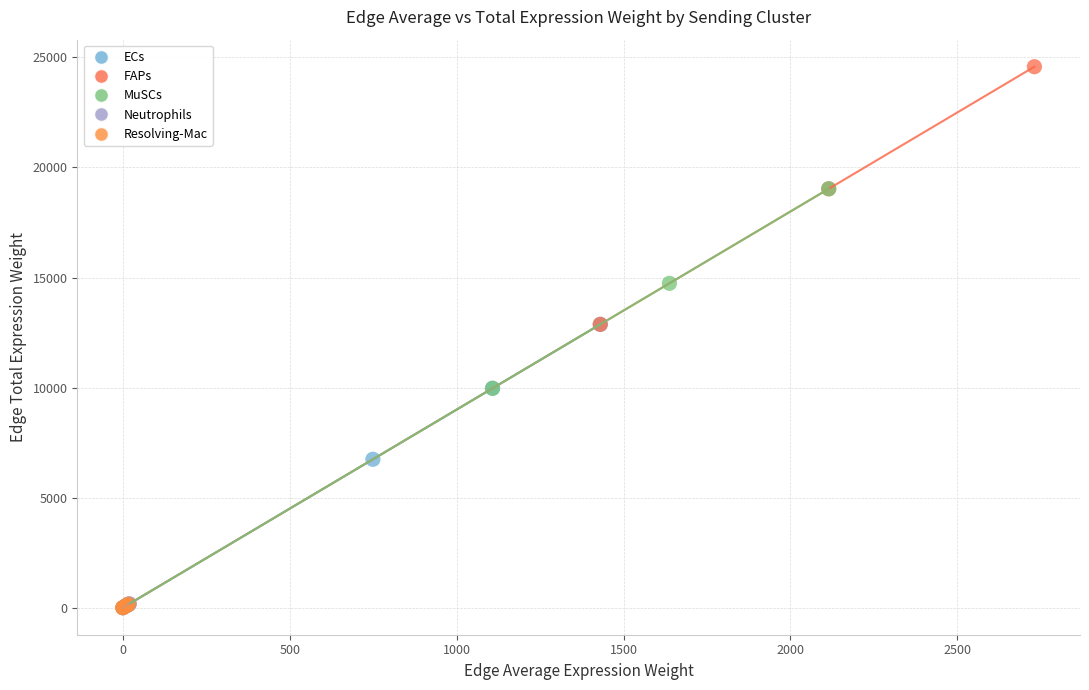

Which series has the widest spread of Y values?

FAPs